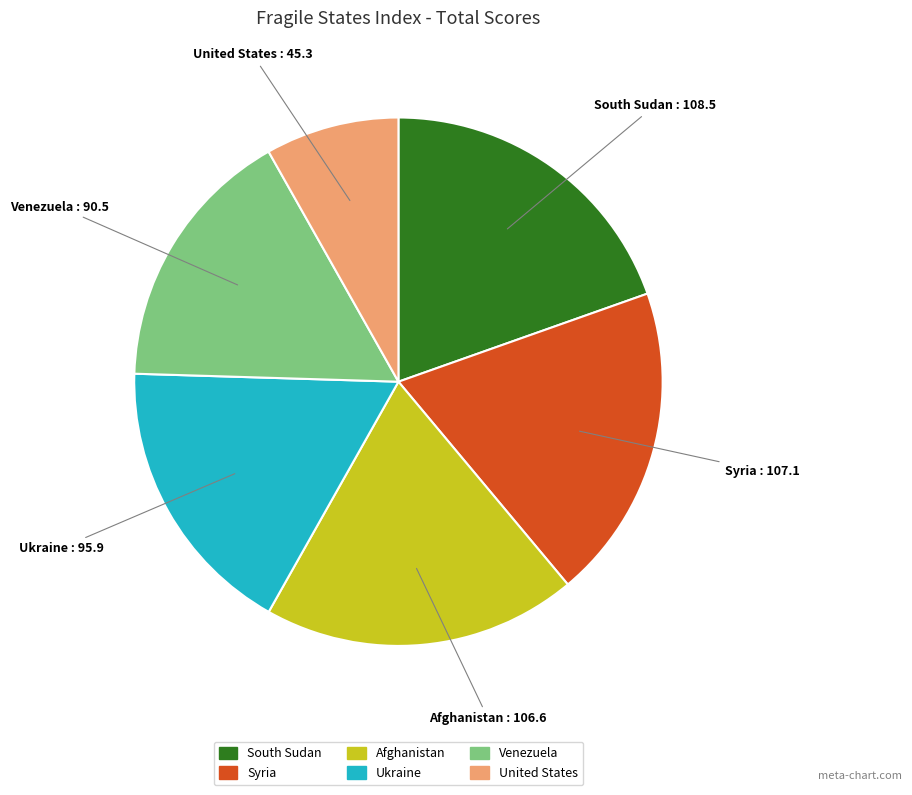

The United States slice represents 23% of the pie. True or false?

False